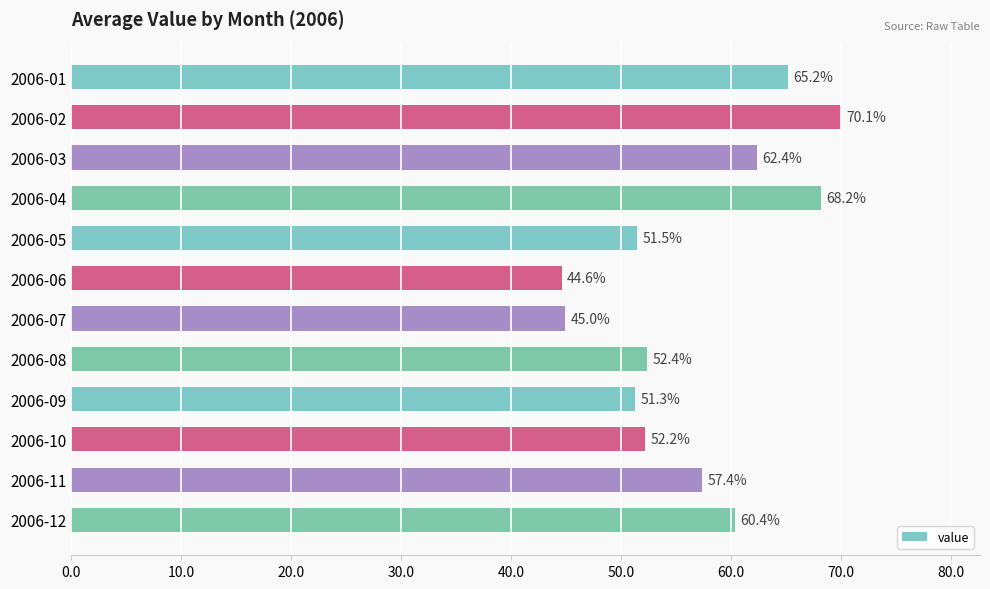

The value at 2006-09 is 51.3. True or false?

True